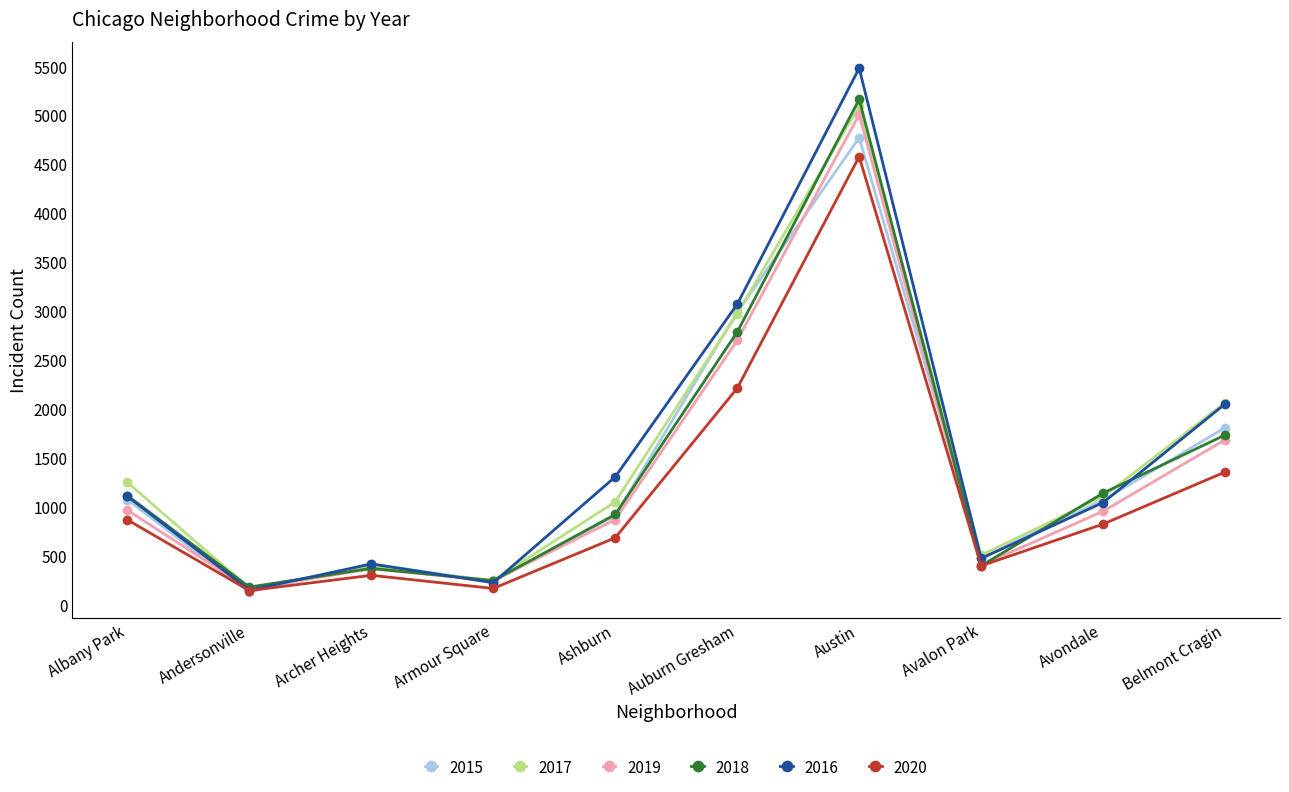

How many values in the 2016 series are below 1110?

5